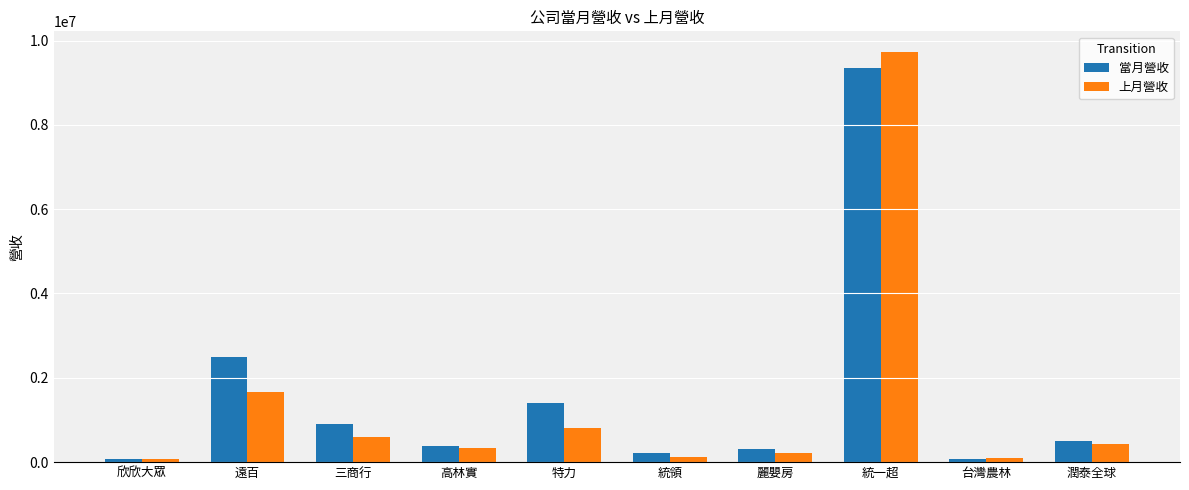

How many bars are there in total?

20